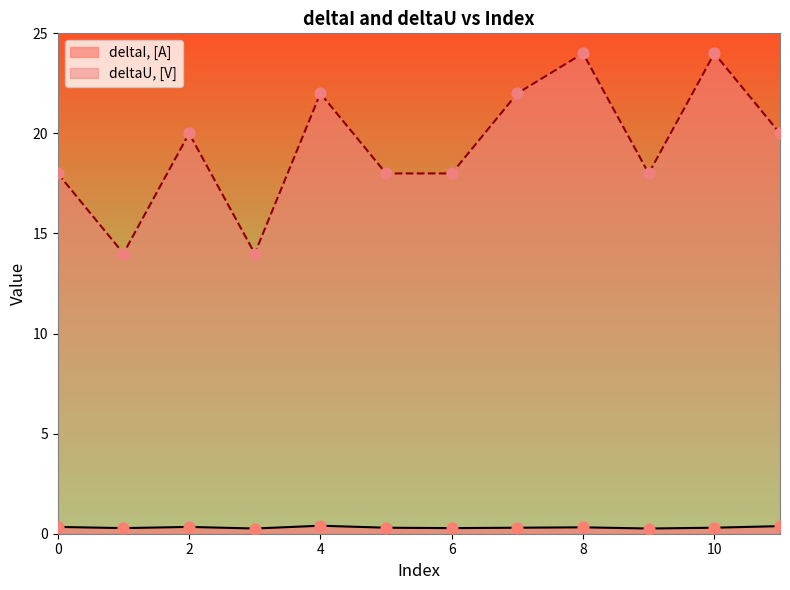

What are all the series names shown in the legend?

deltaI, [A], deltaU, [V]